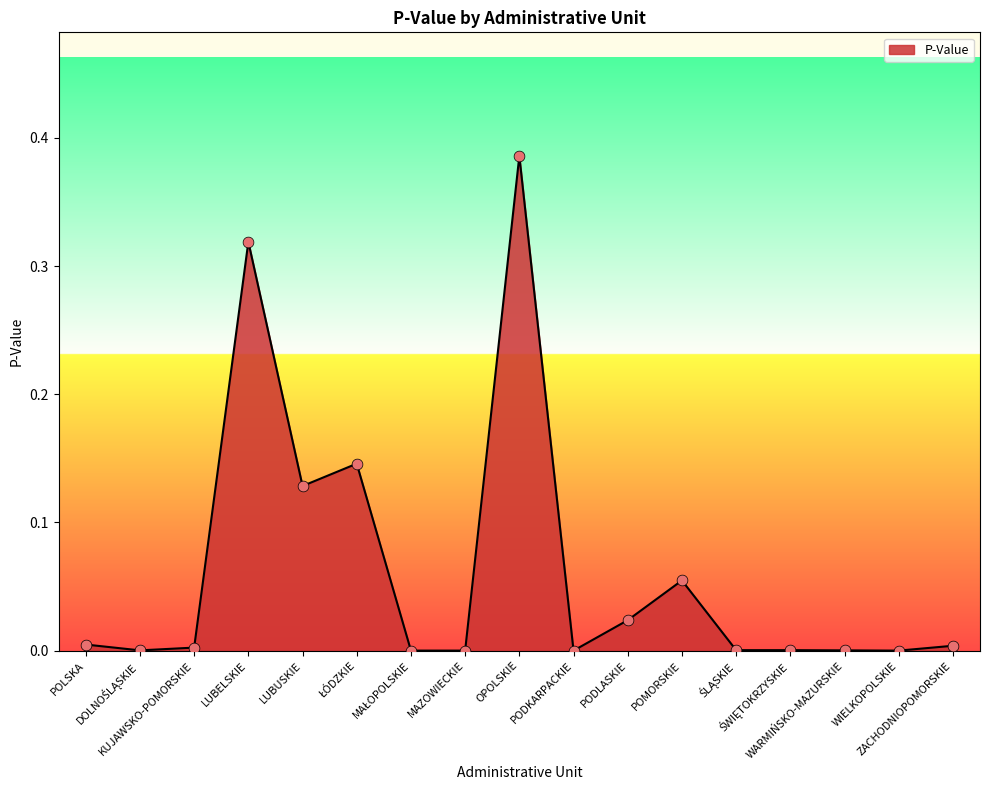

Between OPOLSKIE and WARMIŃSKO-MAZURSKIE, which is larger?

OPOLSKIE